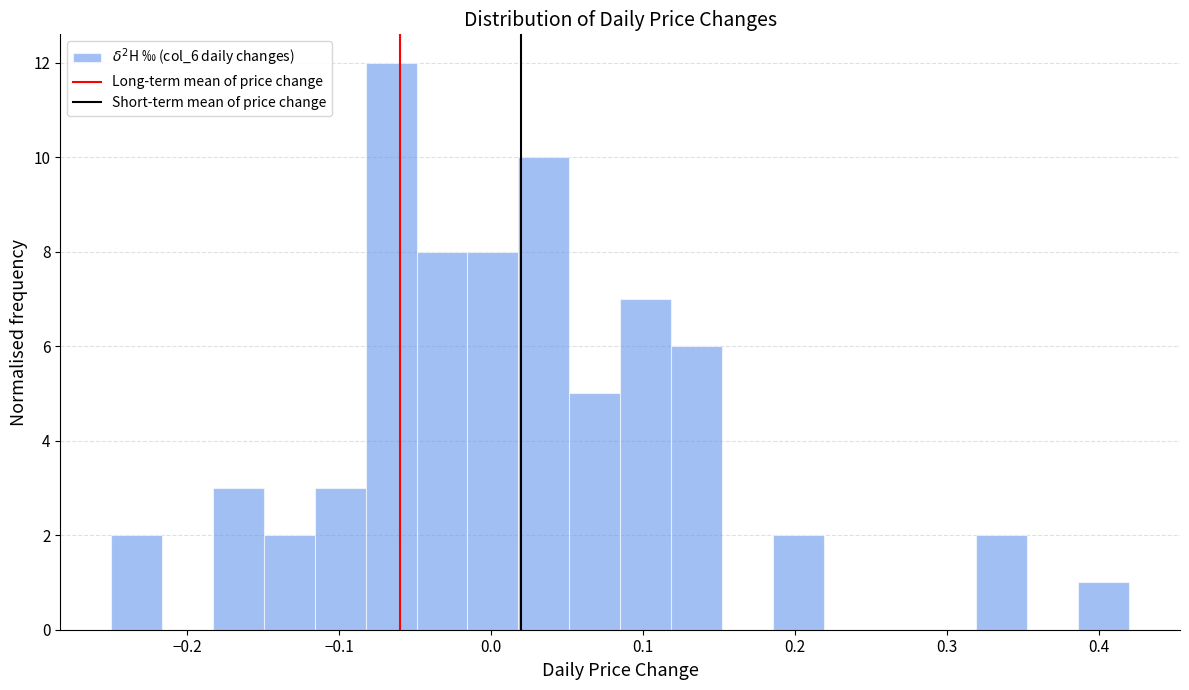

Read against the x-axis, roughly where is the centre of the tallest bar?

-0.07